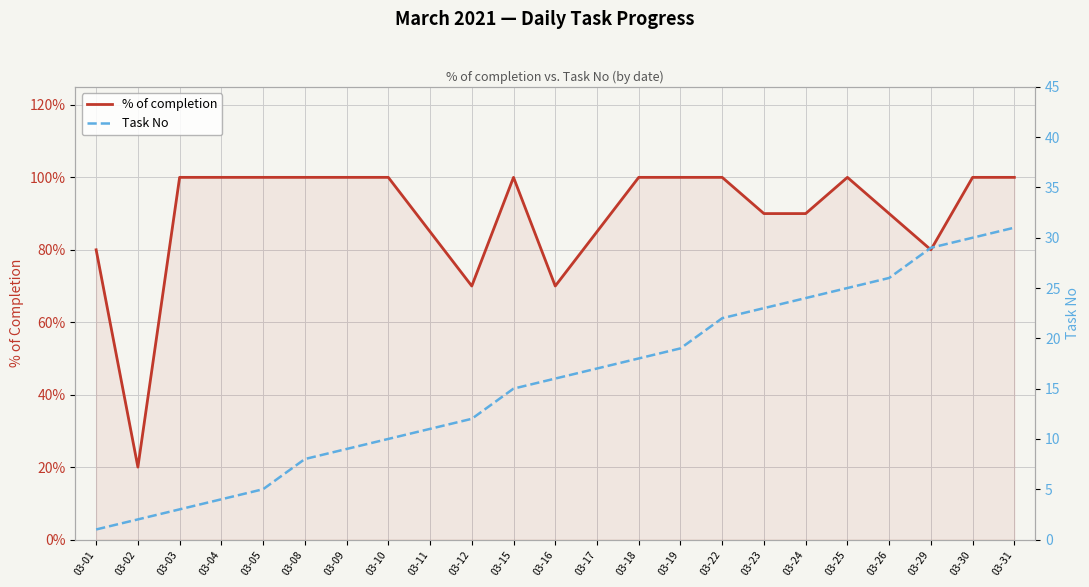

Reading left to right, what are all the values shown in this chart?

% of completion: 03-01=0.8	03-02=0.2	03-03=1.0	03-04=1.0	03-05=1.0	03-08=1.0	03-09=1.0	03-10=1.0	03-11=0.8	03-12=0.7	03-15=1.0	03-16=0.7	03-17=0.8	03-18=1.0	03-19=1.0	03-22=1.0	03-23=0.9	03-24=0.9	03-25=1.0	03-26=0.9	03-29=0.8	03-30=1.0	03-31=1.0
Task No: 03-01=1.0	03-02=2.0	03-03=3.0	03-04=4.0	03-05=5.0	03-08=8.0	03-09=9.0	03-10=10.0	03-11=11.0	03-12=12.0	03-15=15.0	03-16=16.0	03-17=17.0	03-18=18.0	03-19=19.0	03-22=22.0	03-23=23.0	03-24=24.0	03-25=25.0	03-26=26.0	03-29=29.0	03-30=30.0	03-31=31.0